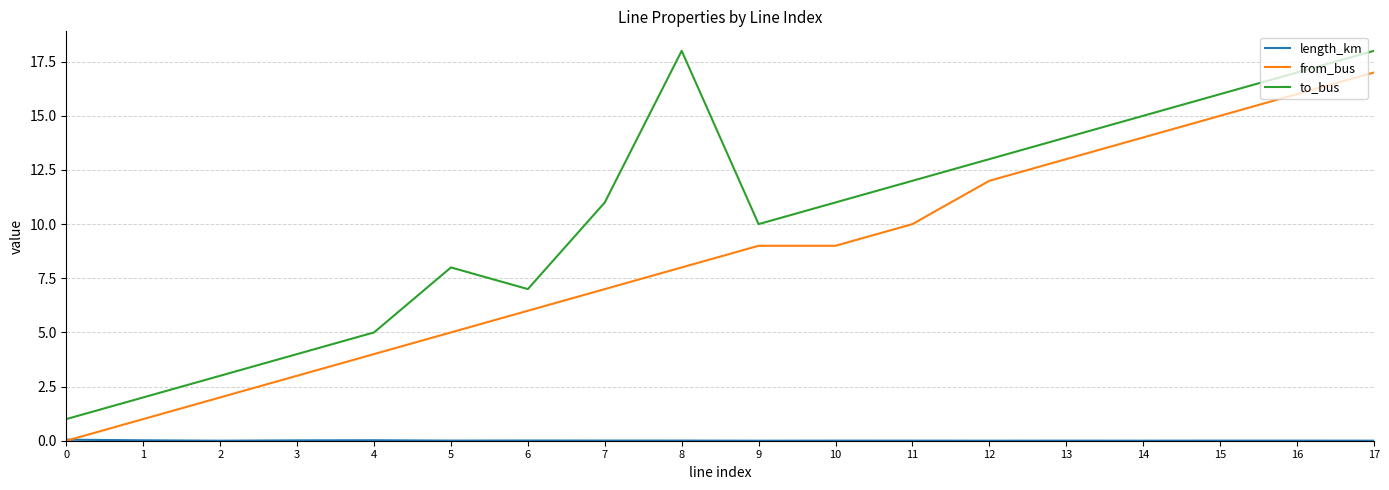

True or false: to_bus and from_bus cross at least once.

False